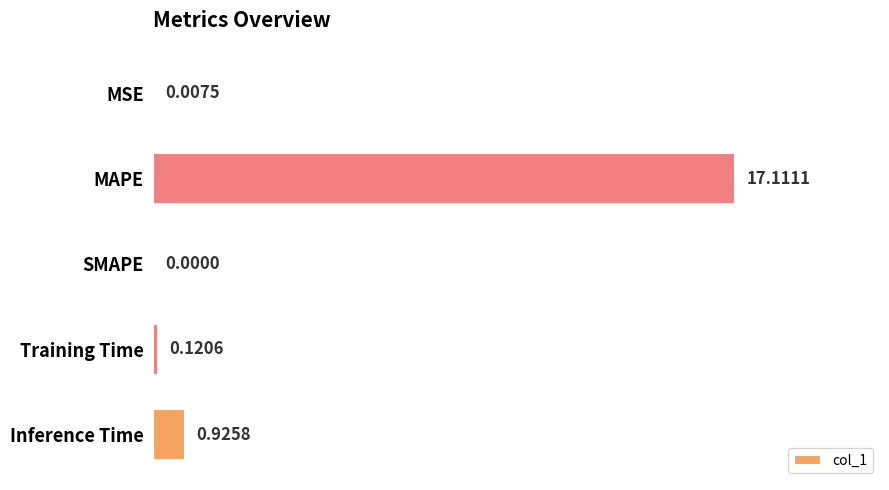

How many data points does each series have?

5